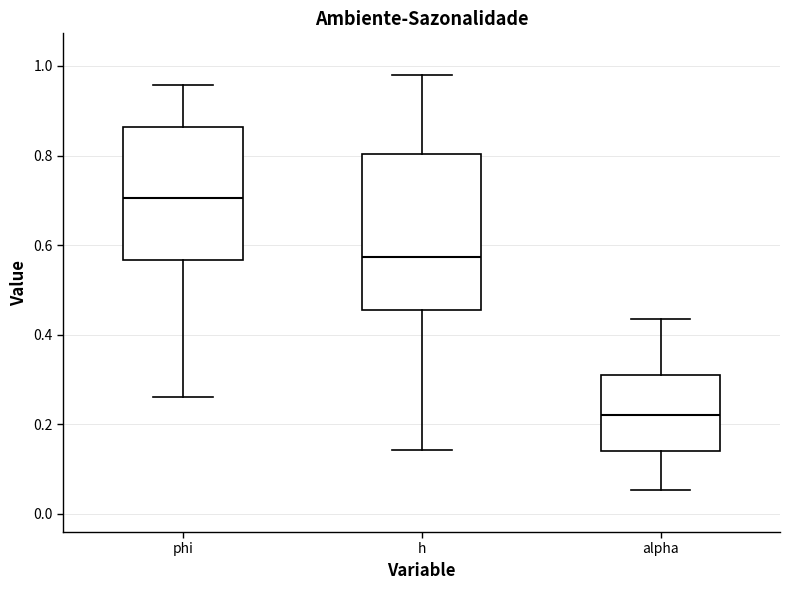

Comparing the boxes themselves (not the whiskers), which one is the tallest?

h